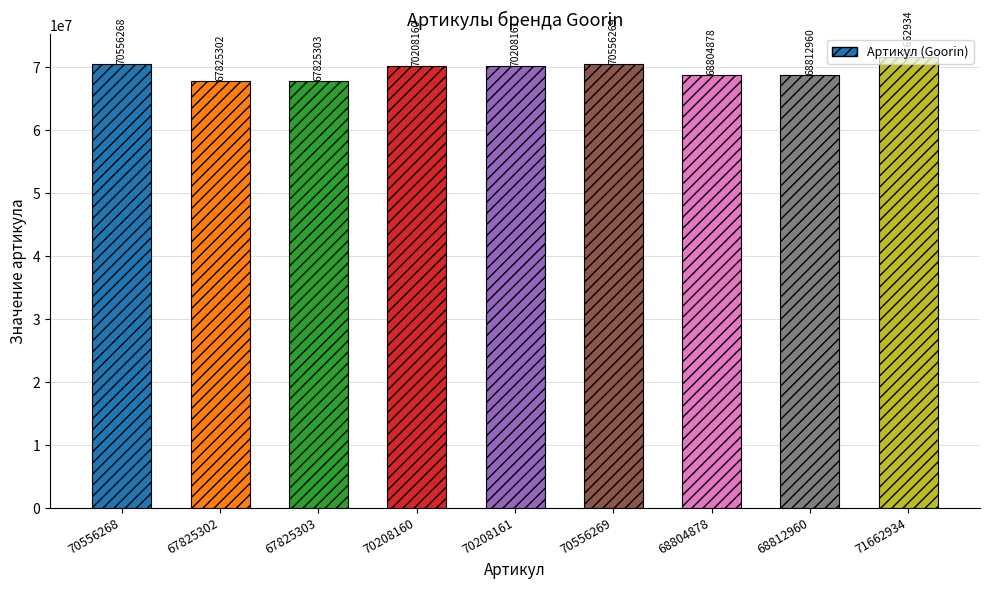

What is the sum of the values at 71662934 and 70556268?

142219202